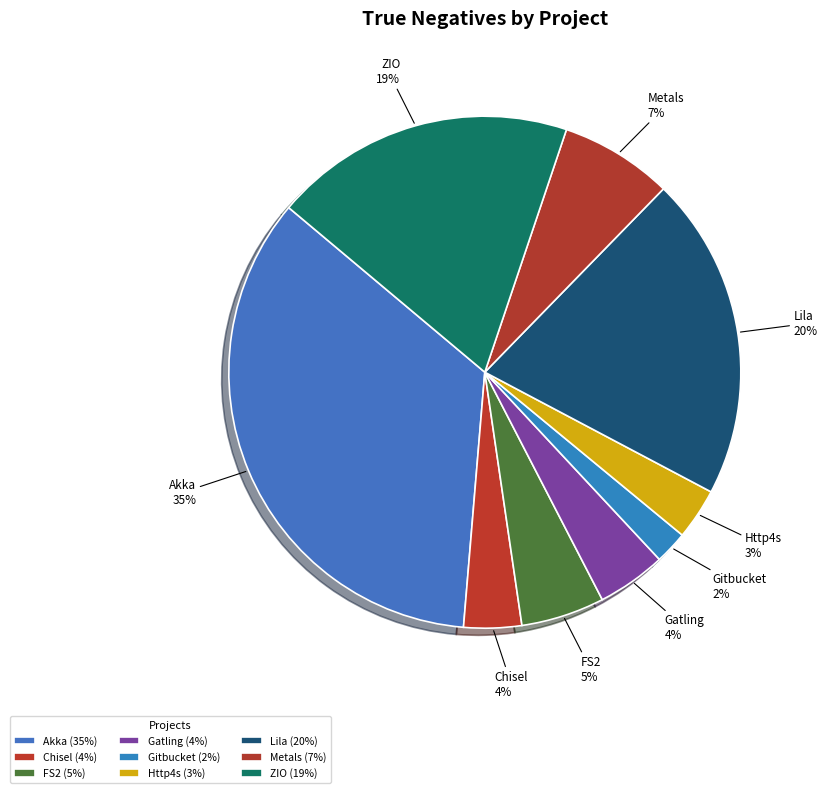

What is the largest slice in the pie chart?

Akka